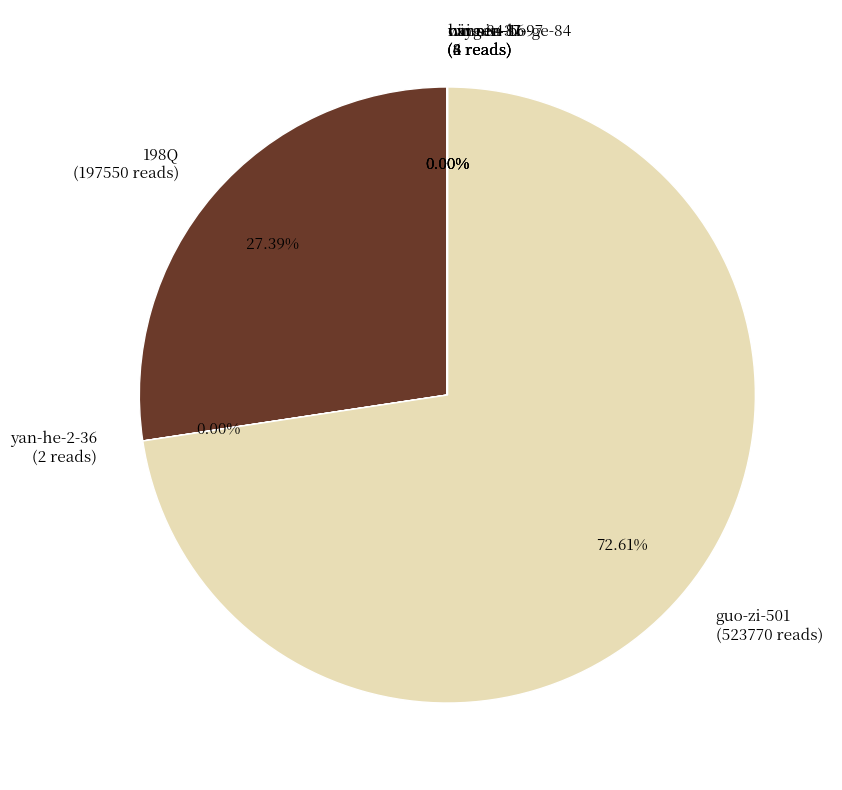

Which category has the biggest portion of the pie?

guo-zi-501